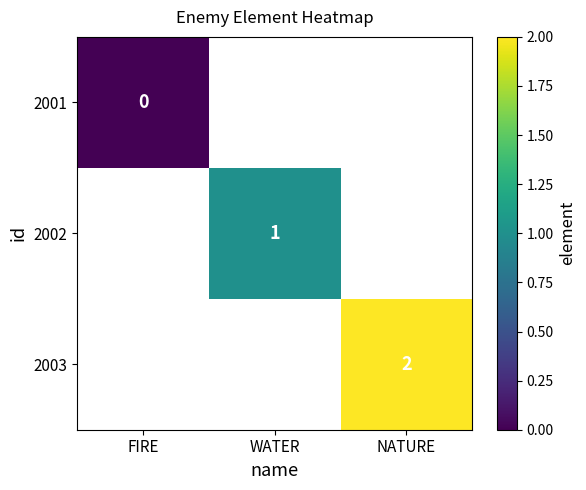

True or false: 2003 has a value of 0 at NATURE.

False